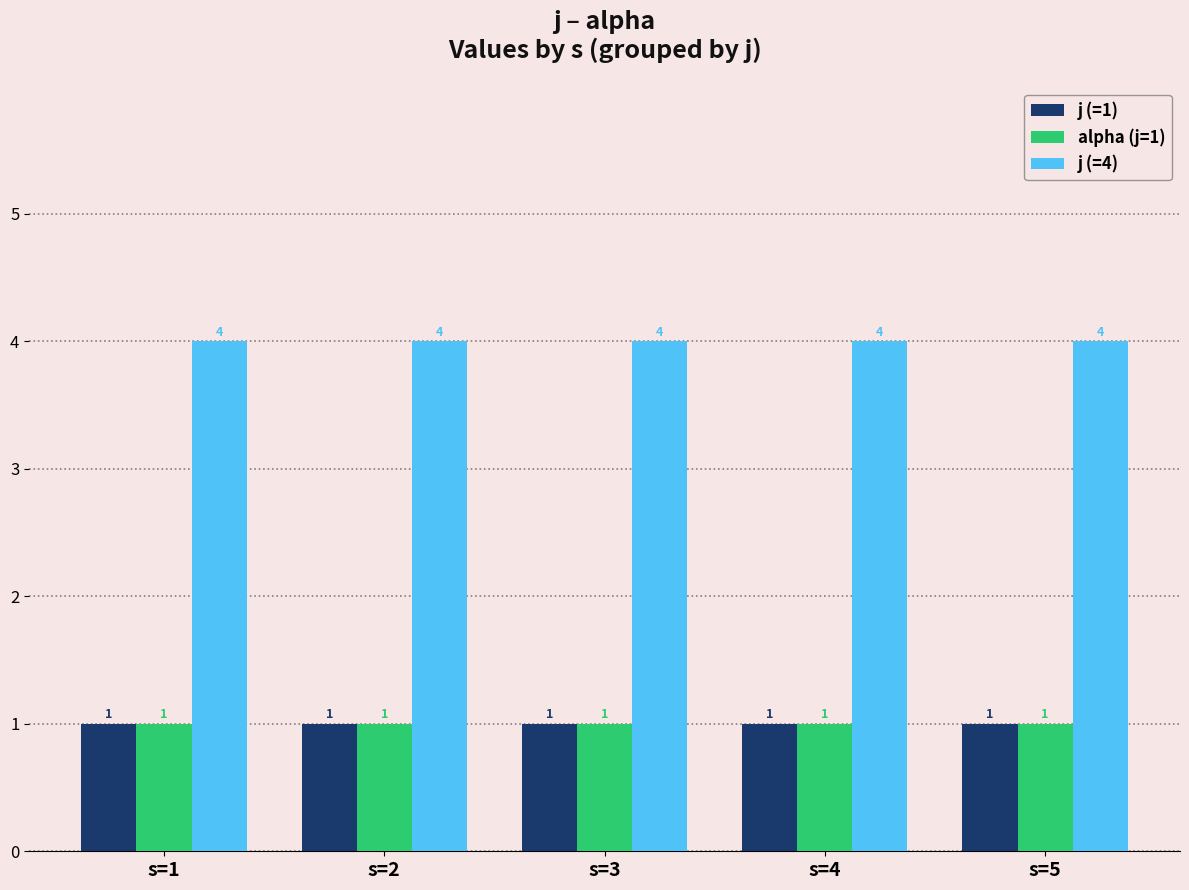

Which series has the largest total across all categories?

j (=4)